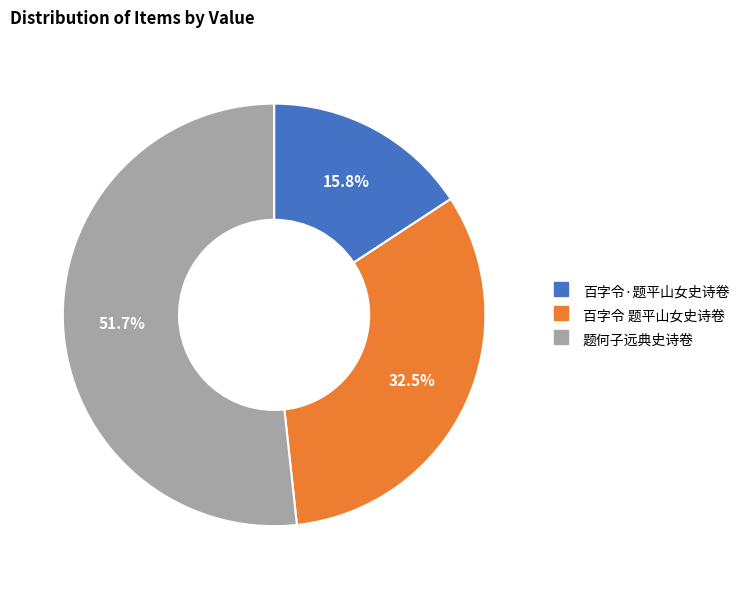

To the nearest percent, what portion does 题何子远典史诗卷 represent?

52%